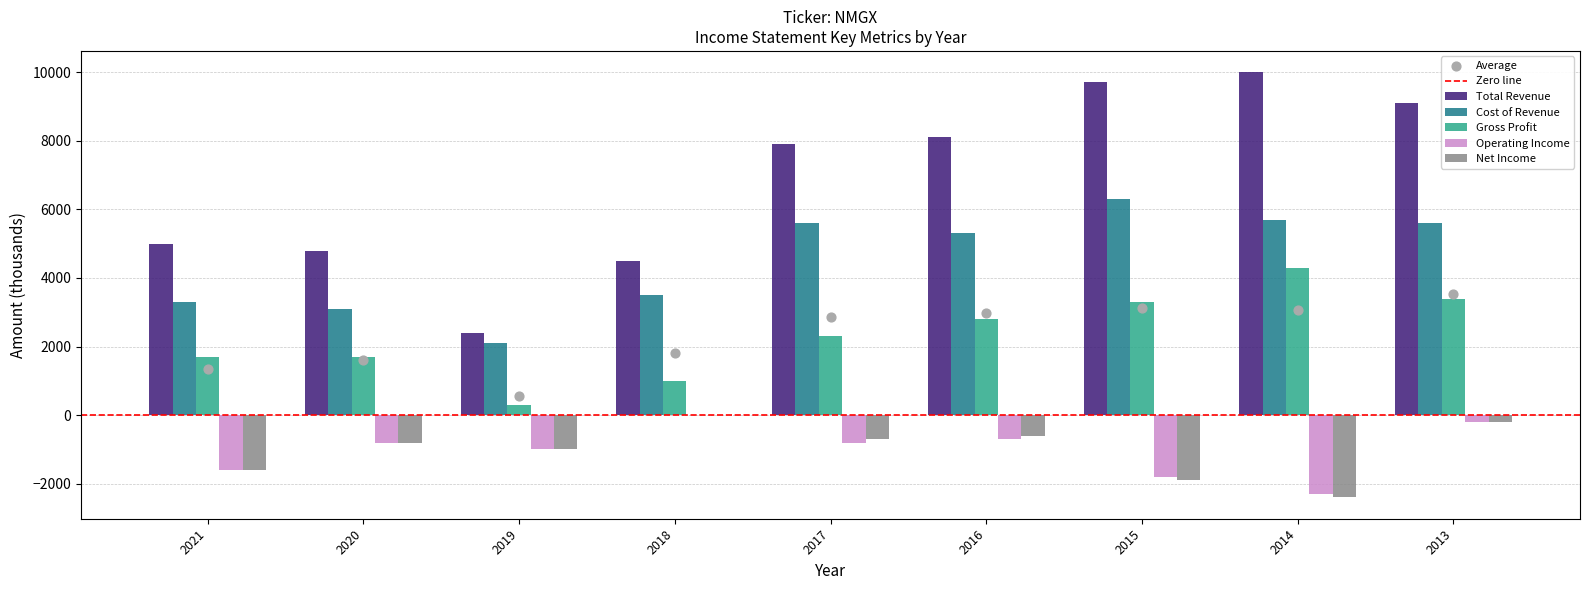

What is the total value across all series at 2018?

9000